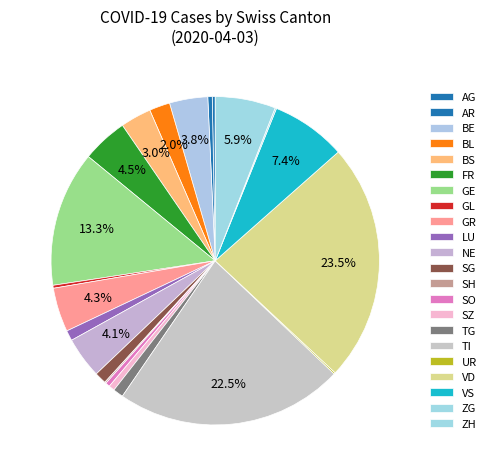

Does UR account for over 50% of the chart?

No